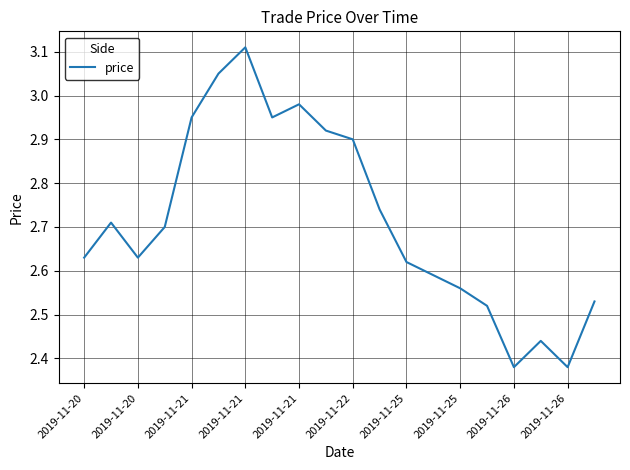

Where is the first local maximum?

2019-11-20